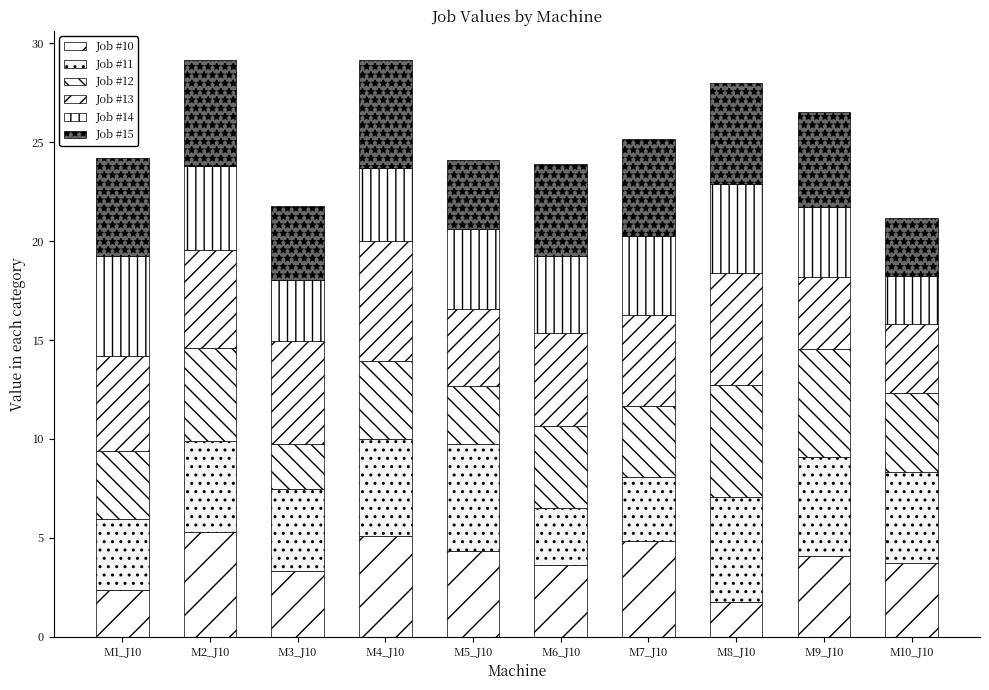

Are the bars grouped side by side (vs. stacked)?

No